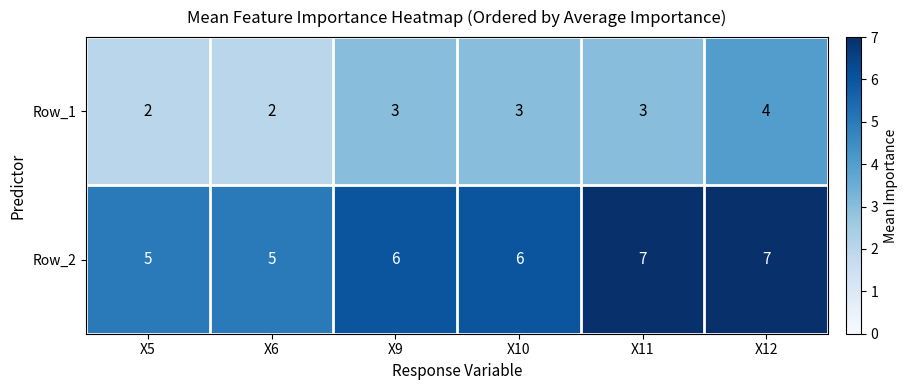

Count the Row_1 values in the range 2 to 3.

5